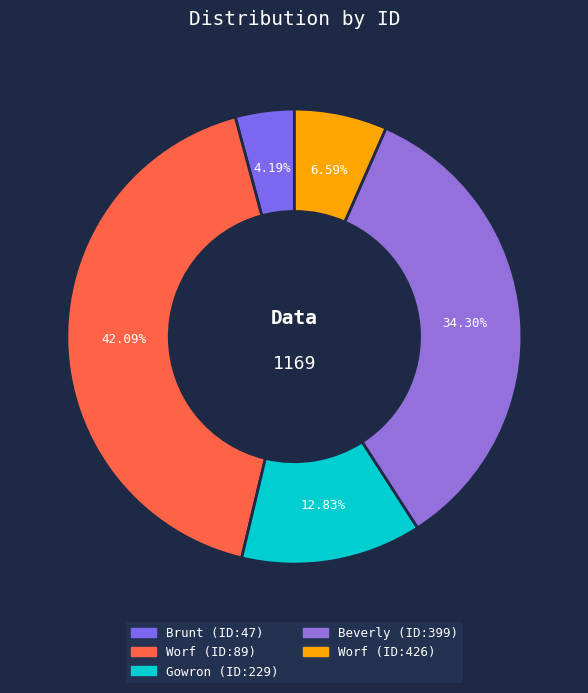

To the nearest percent, what is the average slice percentage?

20%